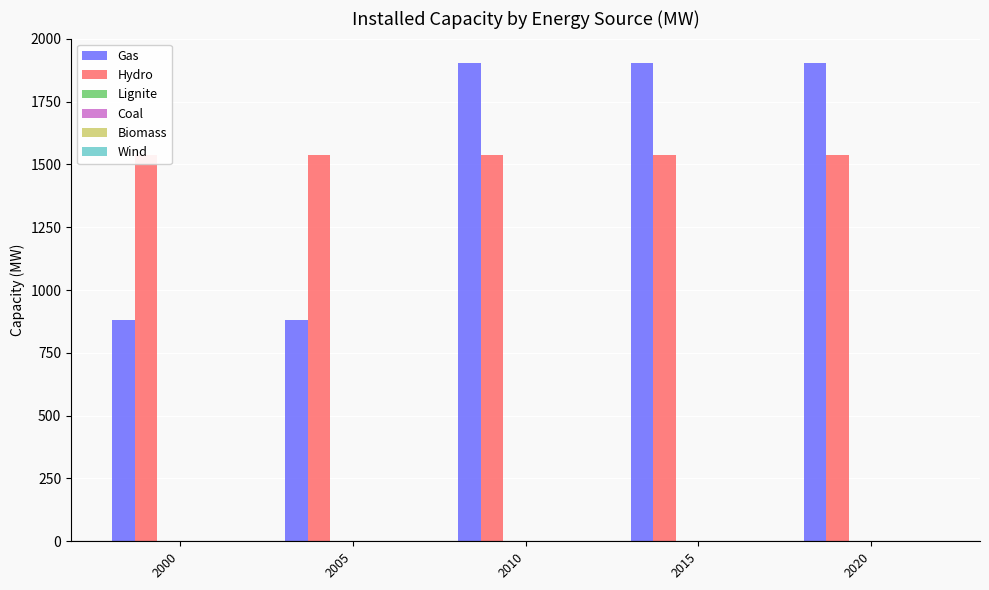

Which series has the largest range (max minus min)?

Gas